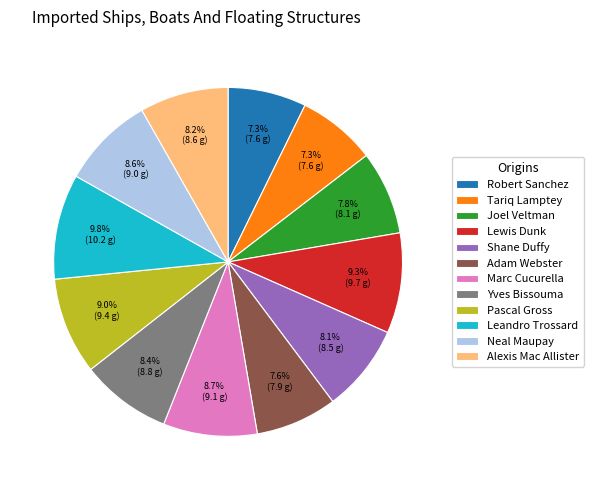

What is the ratio of the value at Pascal Gross to the value at Marc Cucurella?

1.0